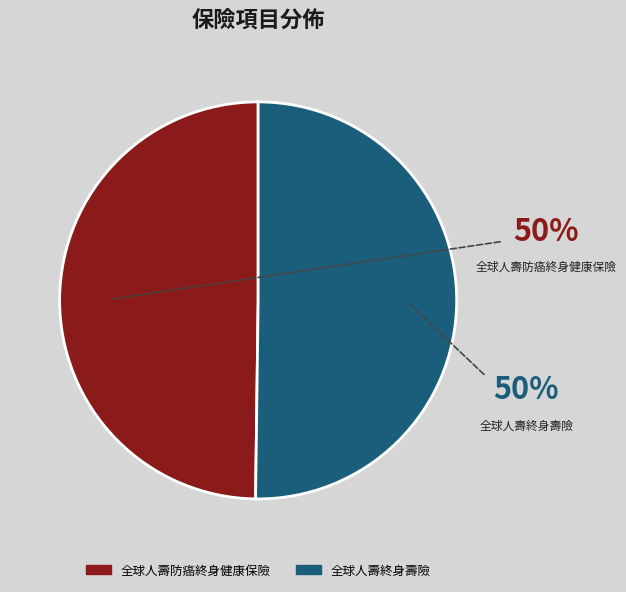

Is it true that 全球人壽防癌終身健康保險 is 50% of the pie?

True